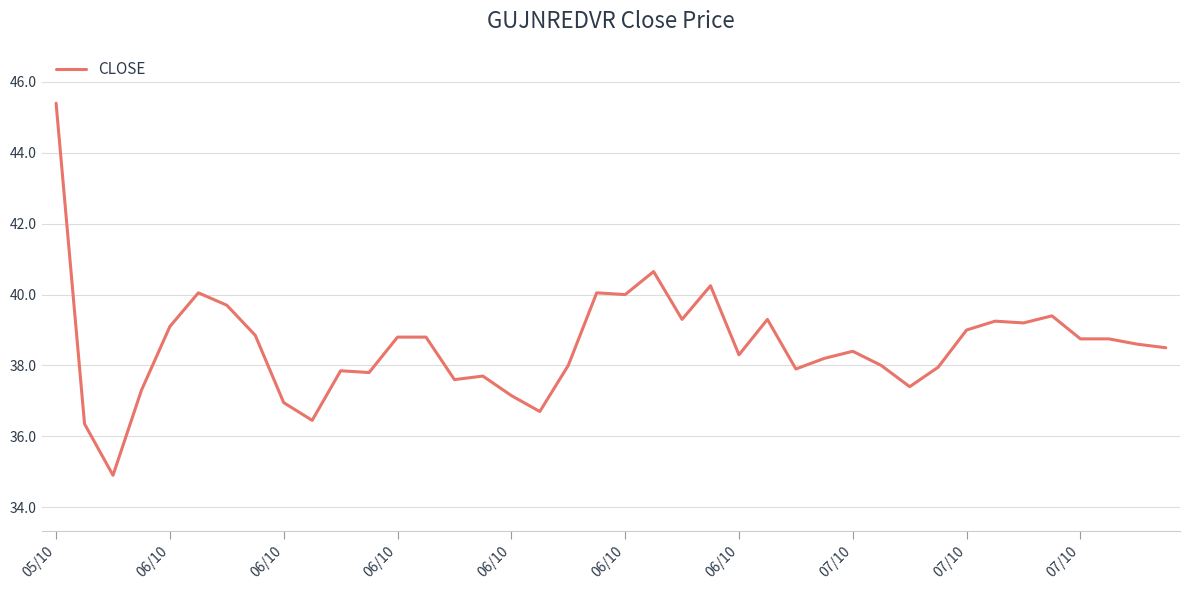

What is the smallest value displayed?

34.9